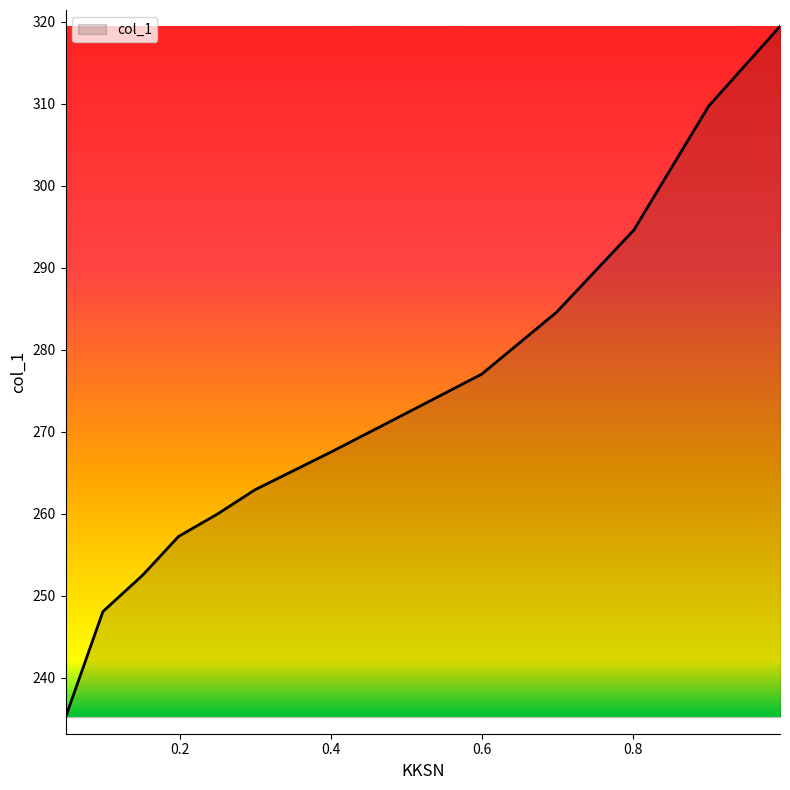

True or false: there are more than 1 points higher than both neighbors.

False